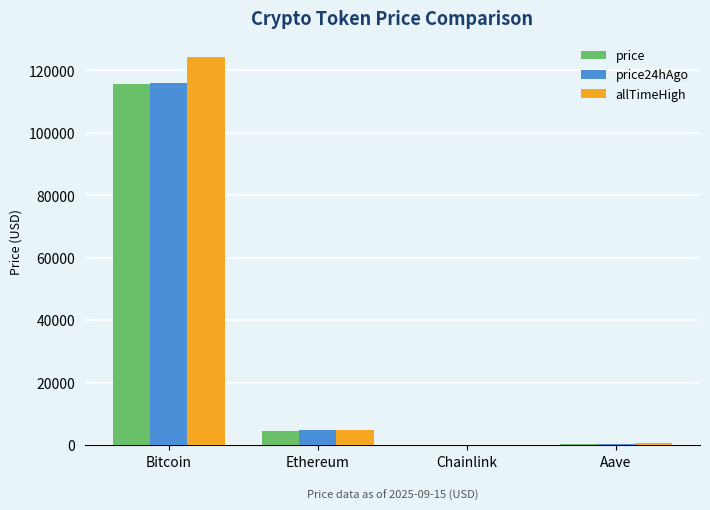

The value of allTimeHigh at Bitcoin is 124128.0. True or false?

True